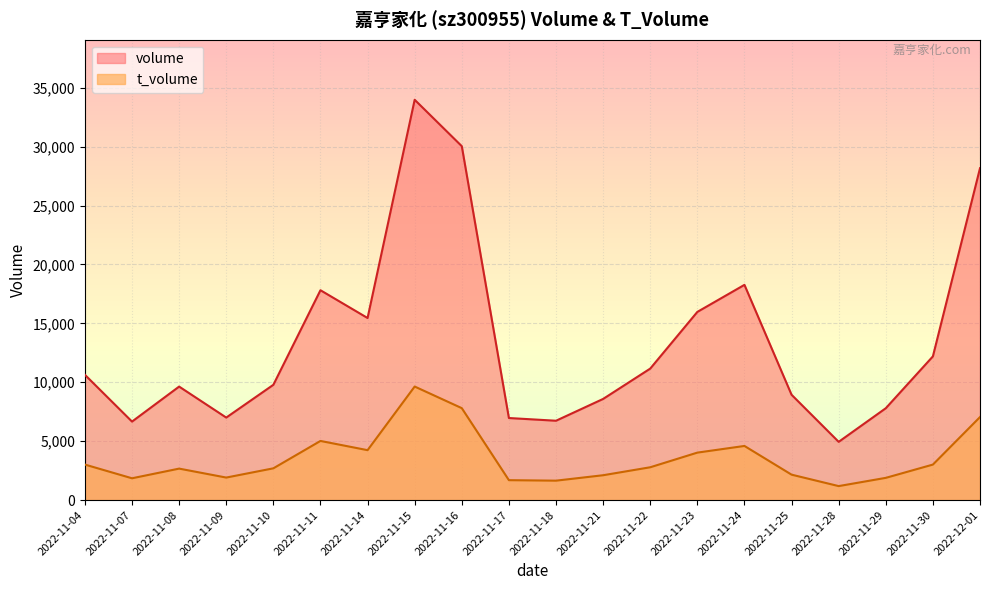

Is the value of t_volume at 2022-11-29 greater than the value of volume at 2022-11-08?

No